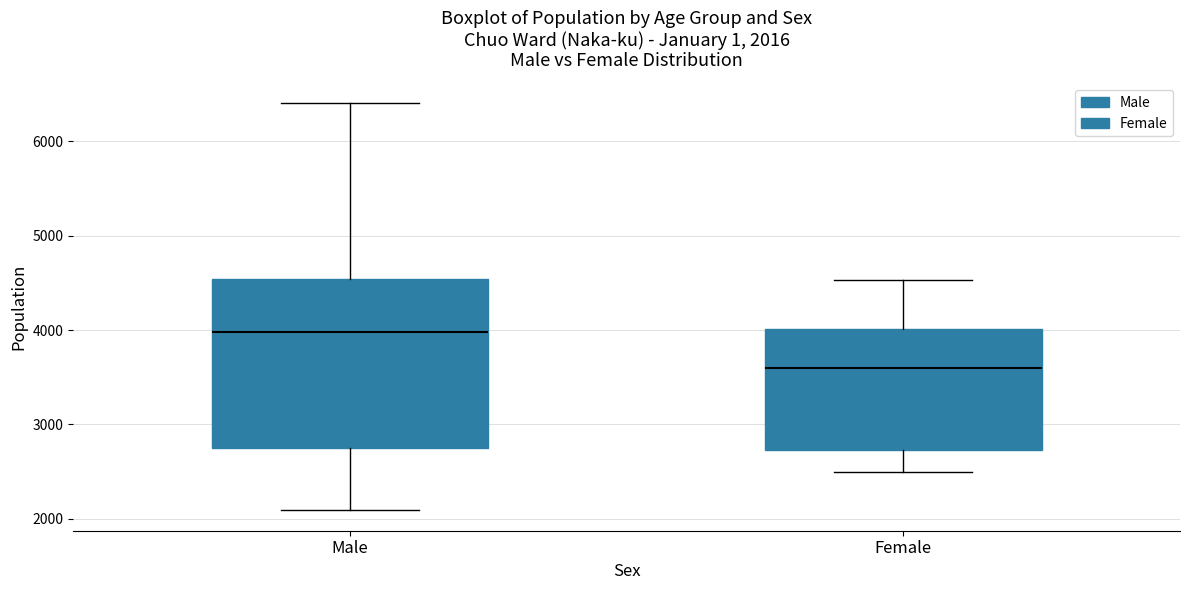

Which box is the tallest, from its lower edge to its upper edge?

Male